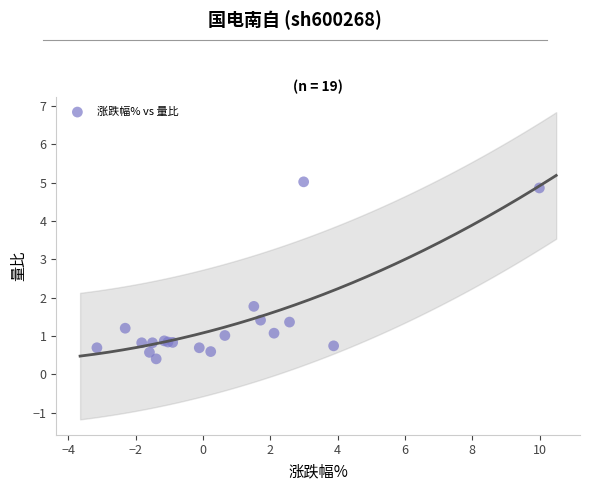

What Y value in the scatter plot is closest to 2?

1.8